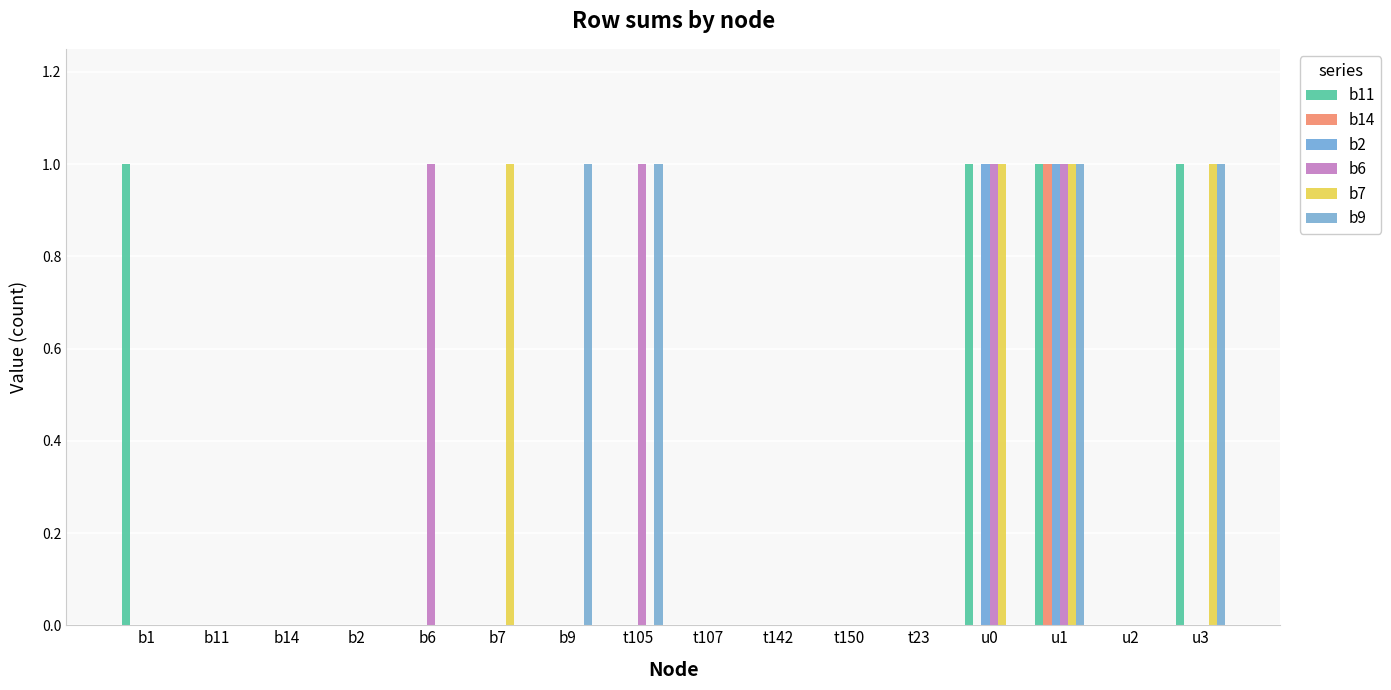

How many categories are shown in the chart?

16